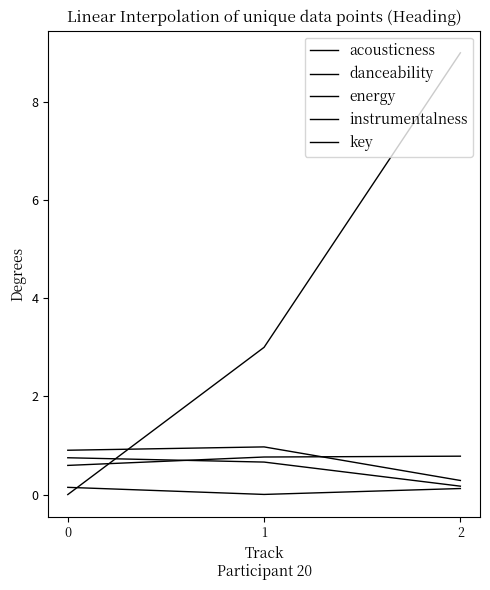

Reading right to left, list all the values displayed in this chart.

acousticness: 0.1	0.0	0.1
danceability: 0.2	0.7	0.8
energy: 0.3	1.0	0.9
instrumentalness: 0.8	0.8	0.6
key: 9.0	3.0	0.0